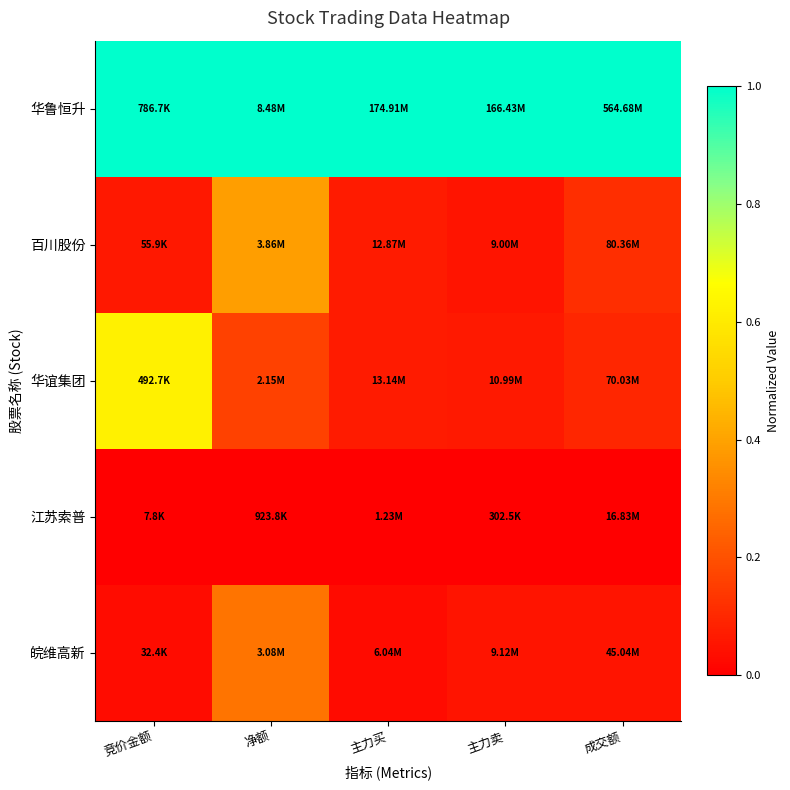

Reading left to right, extract all data points from this chart.

华鲁恒升: 竞价金额=1.0	净额=1.0	主力买=1.0	主力卖=1.0	成交额=1.0
百川股份: 竞价金额=0.1	净额=0.4	主力买=0.1	主力卖=0.1	成交额=0.1
华谊集团: 竞价金额=0.6	净额=0.2	主力买=0.1	主力卖=0.1	成交额=0.1
江苏索普: 竞价金额=0.0	净额=0.0	主力买=0.0	主力卖=0.0	成交额=0.0
皖维高新: 竞价金额=0.0	净额=0.3	主力买=0.0	主力卖=0.1	成交额=0.1